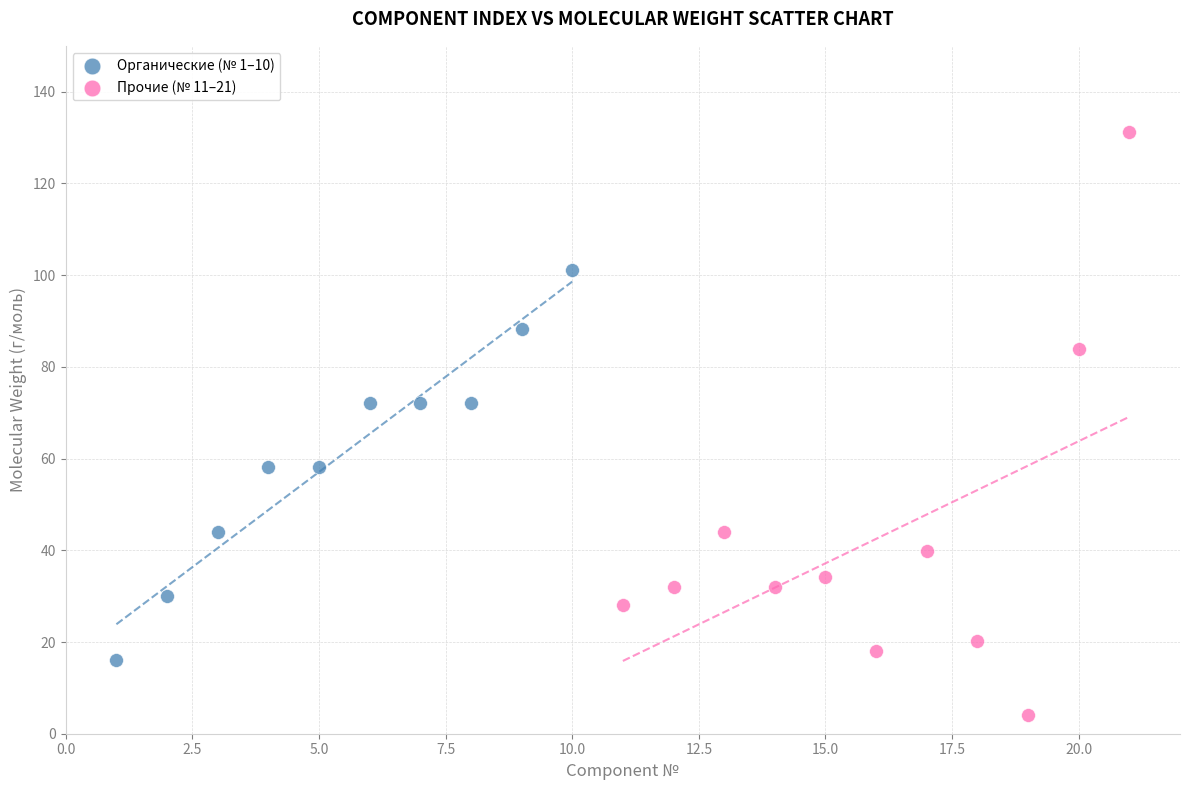

Which series contains the lowest Y value?

Прочие (№ 11–21)